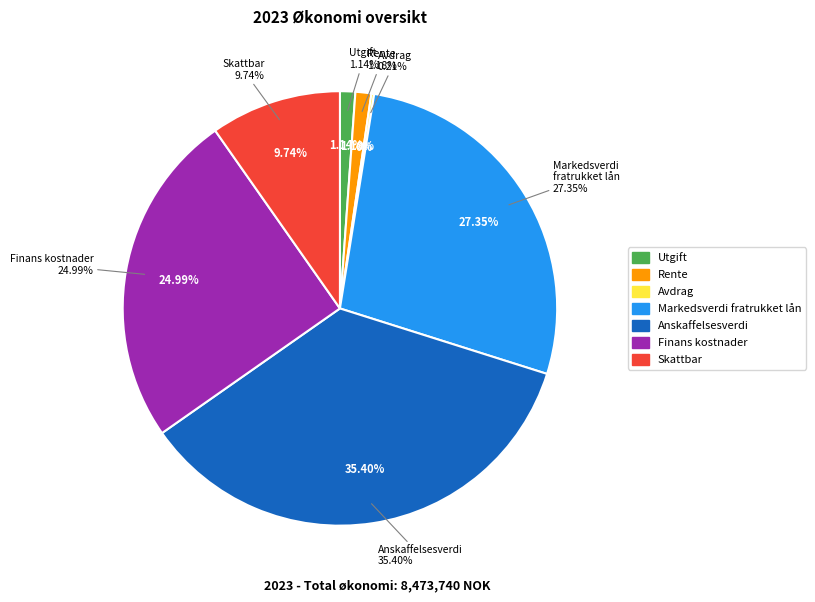

To the nearest percent, what percentage of the pie is Rente?

1%